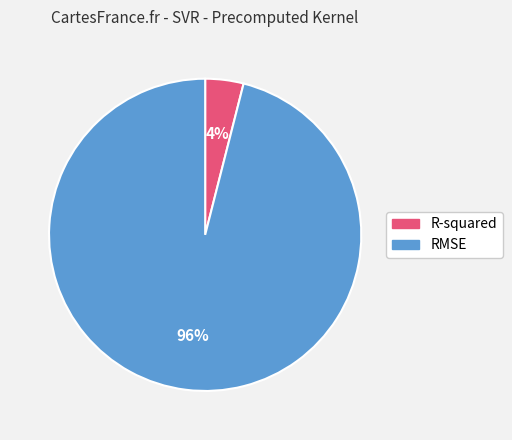

To the nearest percent, what is the average slice percentage?

50%